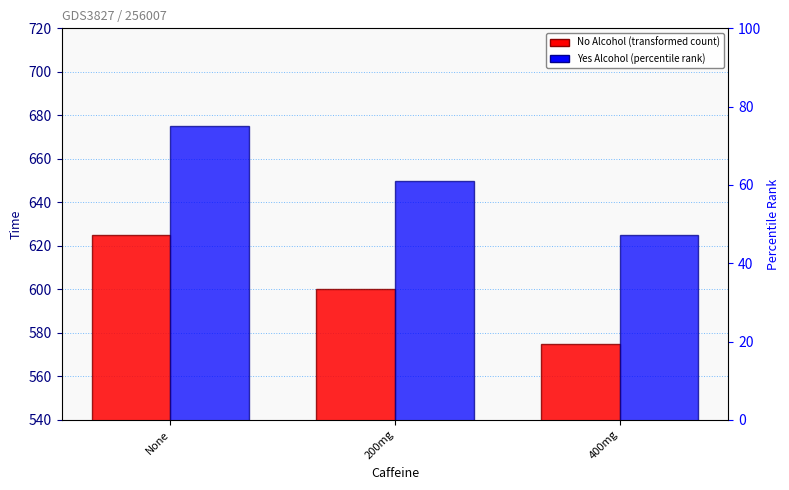

The No Alcohol series shows 575 at 400mg. True or false?

True